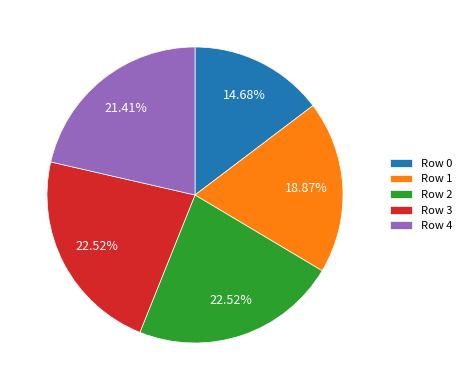

Is there any slice that represents more than half of the pie?

No